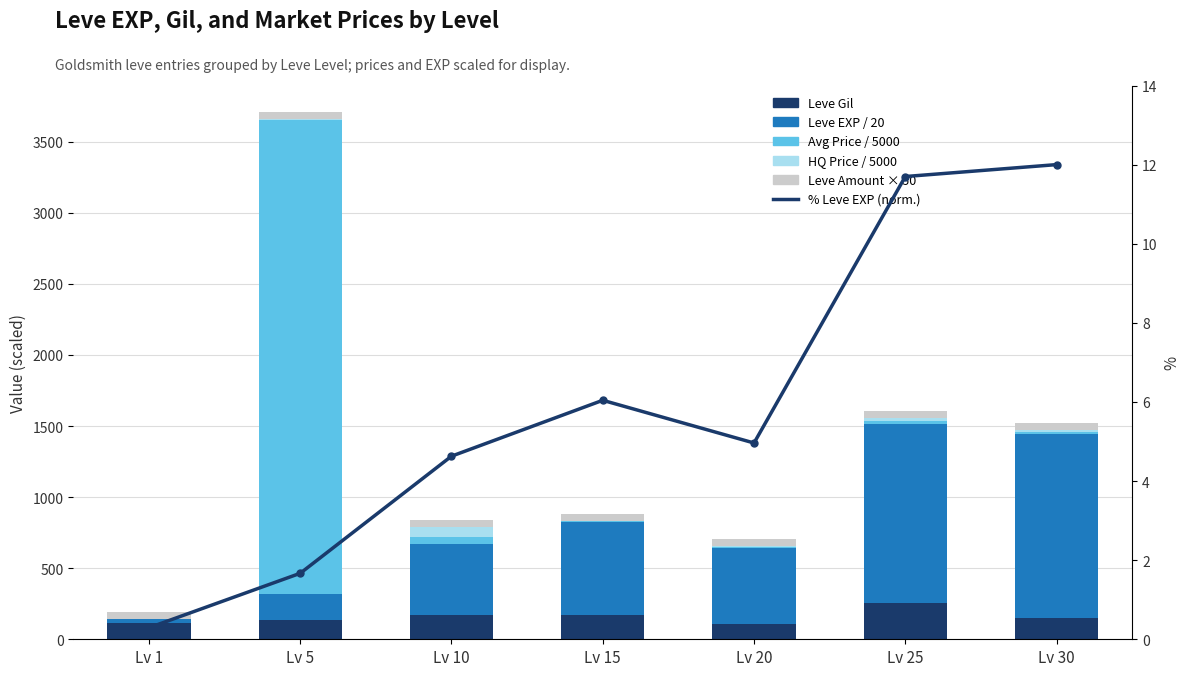

Reading left to right, what are all the values shown in this chart?

Leve Gil: 113.0	139.0	168.0	173.0	105.0	252.0	151.0
Leve EXP / 20: 31.5	180.0	499.5	652.0	535.5	1262.5	1295.0
currentAveragePrice / 5000: 0.0	3335.7	51.2	3.6	7.5	19.5	12.0
LevePriceHQ / 5000: 0.0	5.0	68.3	3.6	7.5	19.5	12.0
Leve Amount × 50: 50.0	50.0	50.0	50.0	50.0	50.0	50.0
% Leve EXP (normalised): 0.3	1.7	4.6	6.0	5.0	11.7	12.0